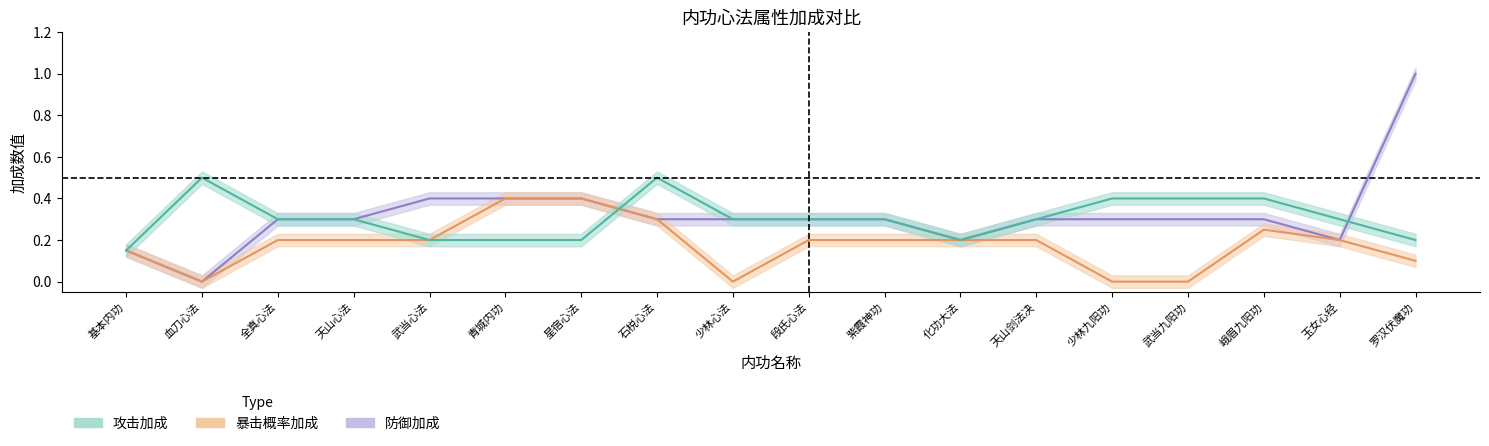

How many categories are shown in the chart?

18